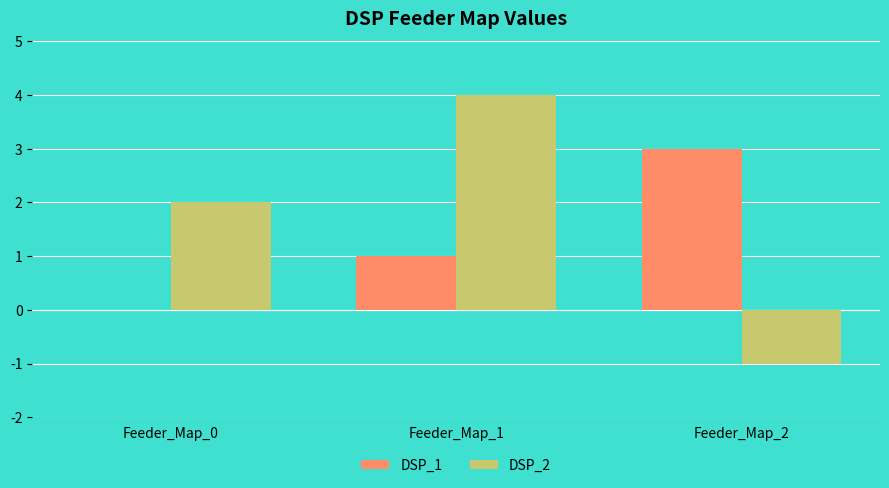

Is the value of DSP_1 at Feeder_Map_2 greater than the value of DSP_2 at Feeder_Map_0?

Yes